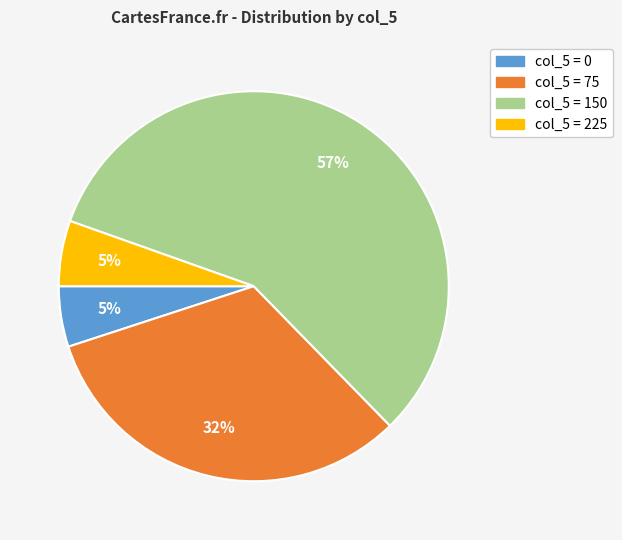

To the nearest percent, what is the average slice percentage?

25%